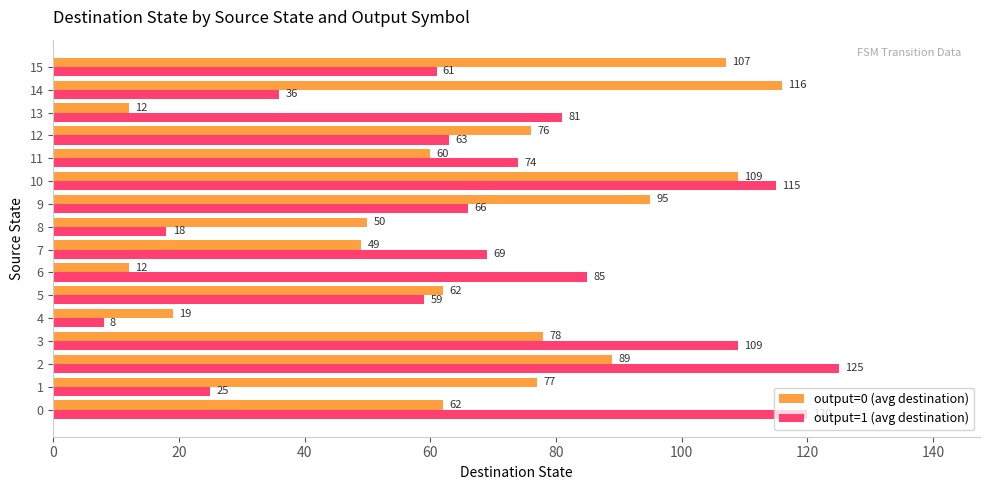

What is the sum of the output=0 (avg destination) values at 14 and 10?

225